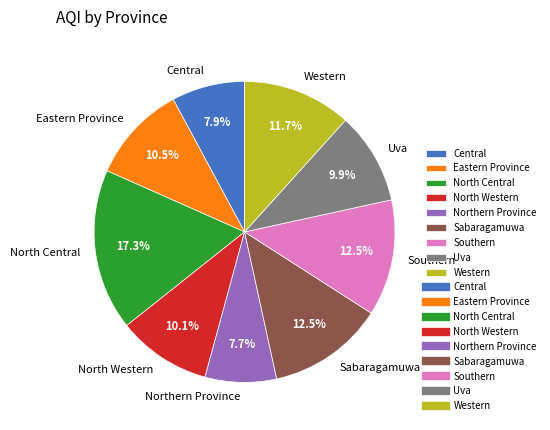

What is the largest slice in the pie chart?

North Central